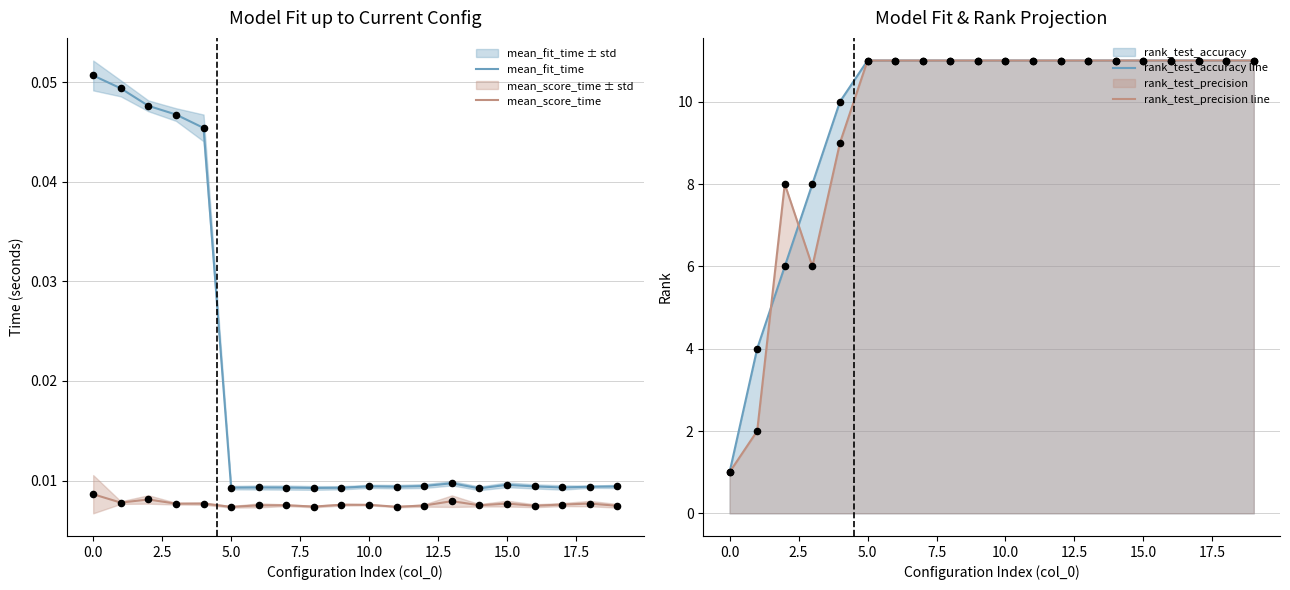

At which category is the sum across all series the highest?

13